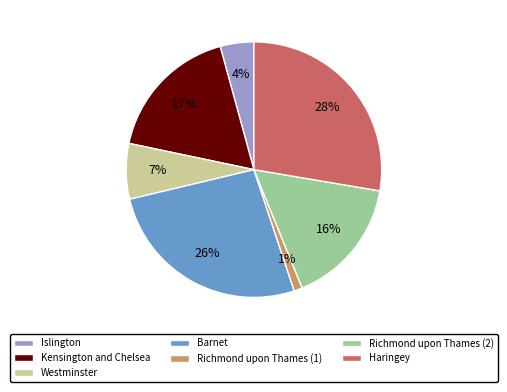

Does Barnet account for over 50% of the chart?

No